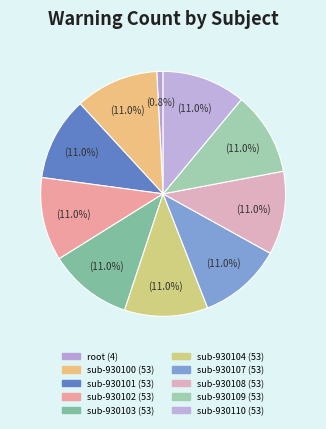

How many segments does this pie chart have?

10